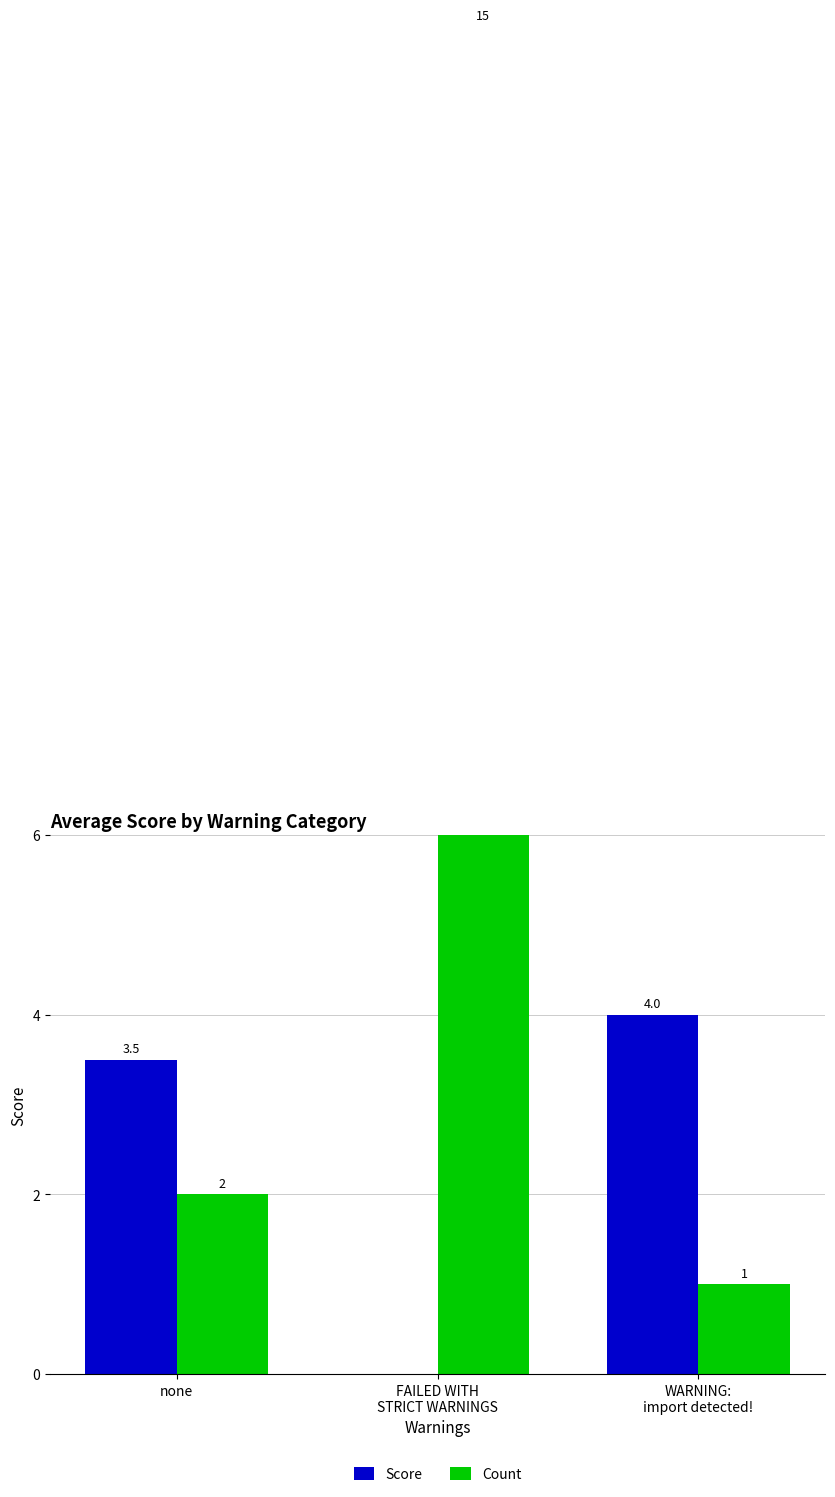

Reading left to right, extract all data points from this chart.

Score: none=3.5	FAILED WITH
STRICT WARNINGS=0.0	WARNING:
import detected!=4.0
Count: none=2.0	FAILED WITH
STRICT WARNINGS=15.0	WARNING:
import detected!=1.0